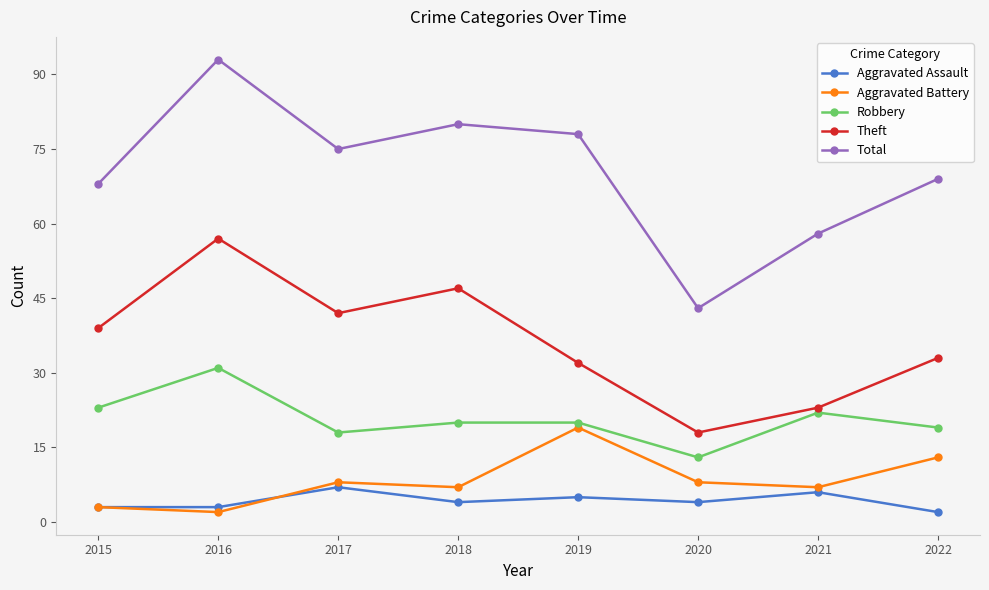

List the labels in order of Total value, smallest first.

2020, 2021, 2015, 2022, 2017, 2019, 2018, 2016